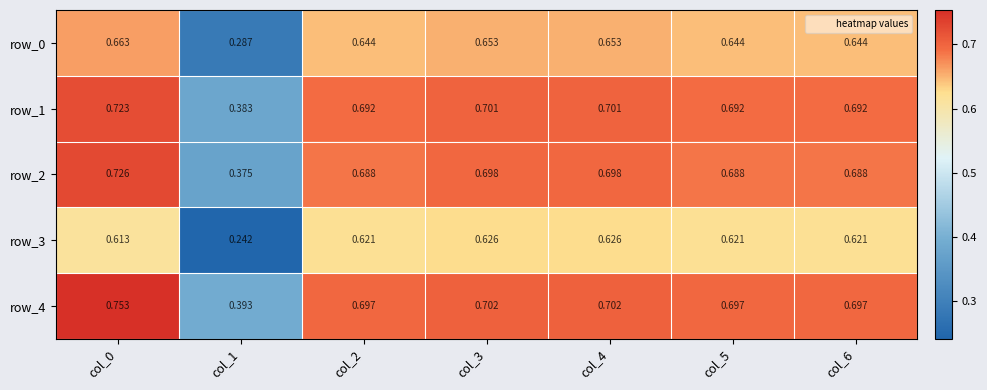

The value of row_1 at col_4 is 0.7. True or false?

True